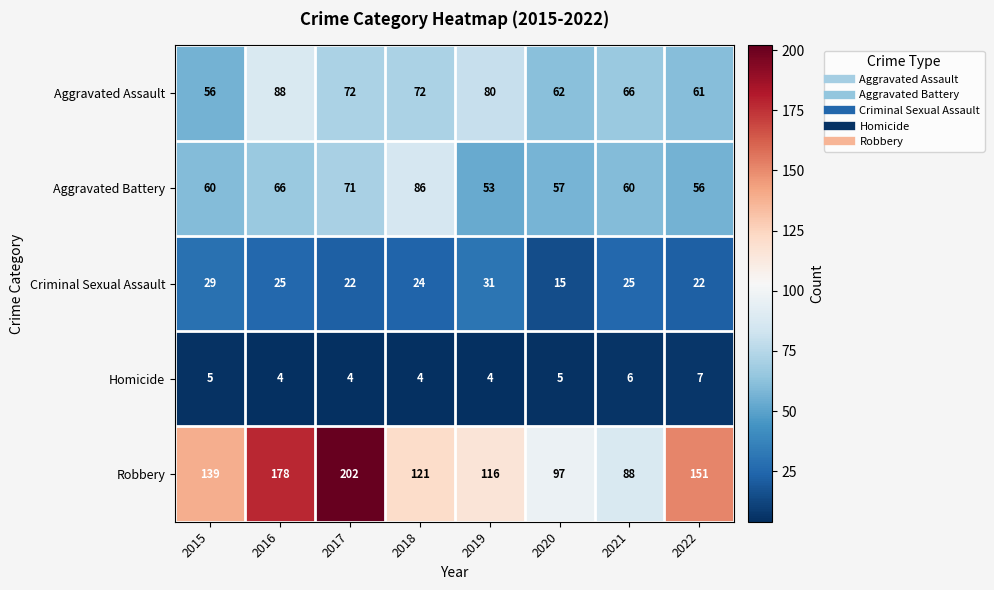

How many data points in Robbery are less than 139?

4